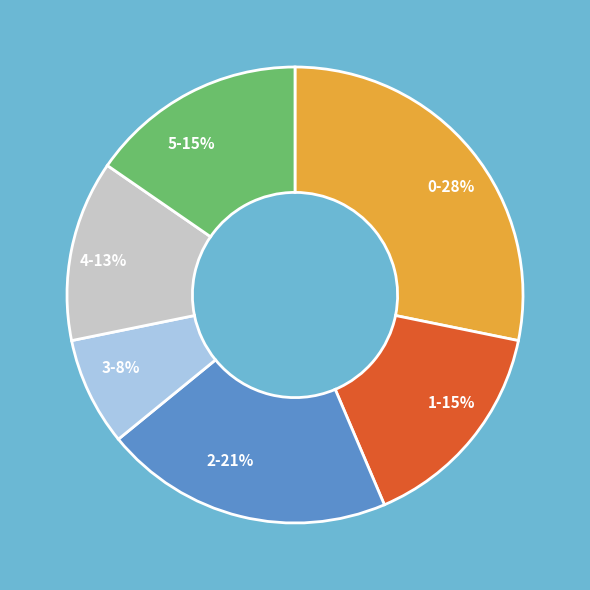

Combined, do 2 and 3 account for over 50%?

No